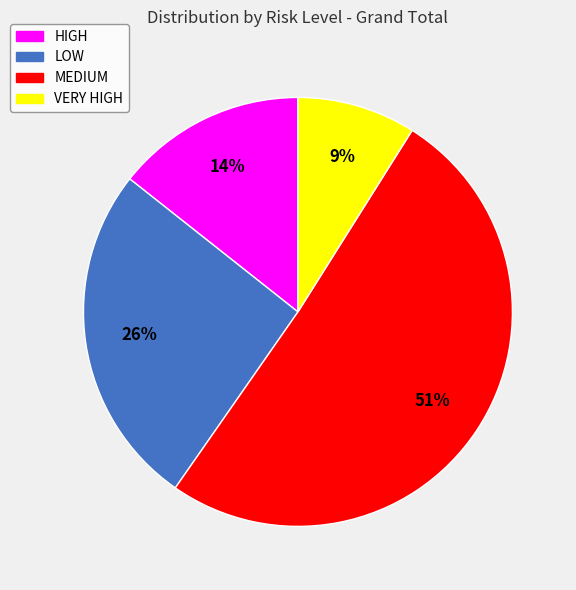

Which slice is the largest?

MEDIUM